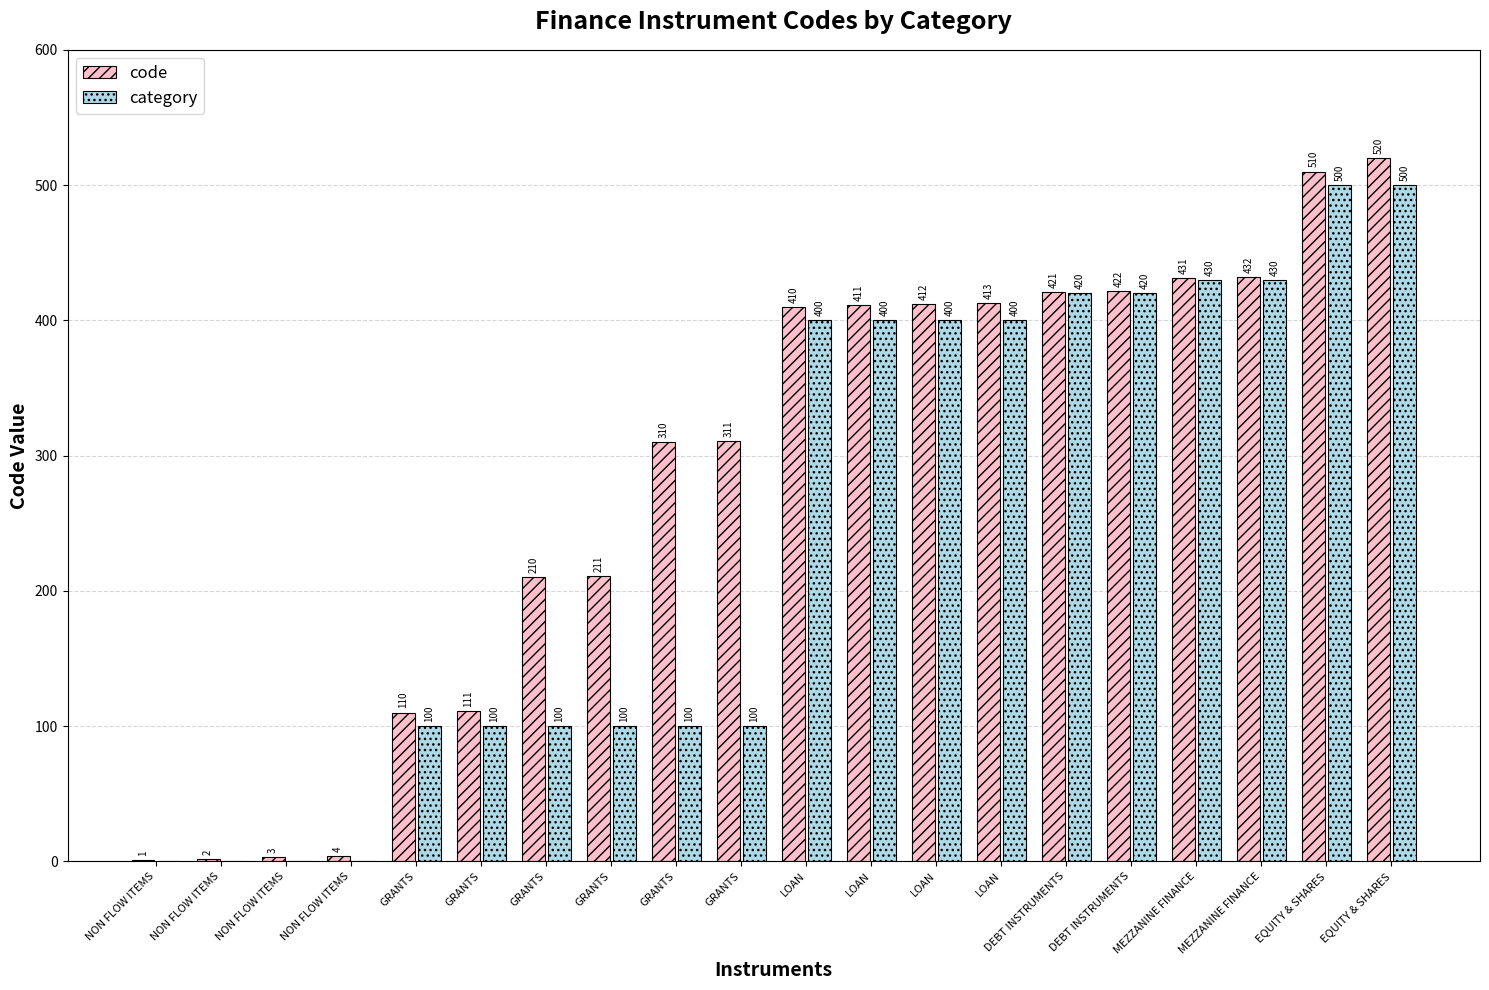

At which label does code reach its minimum?

NON FLOW ITEMS